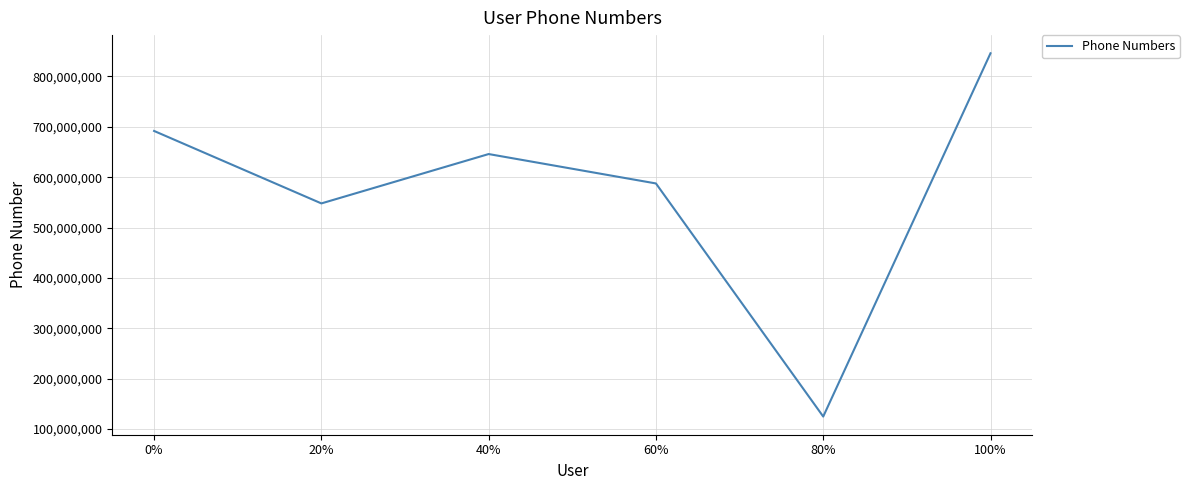

How many interior local valleys (lower than both neighbors) does the data have?

2